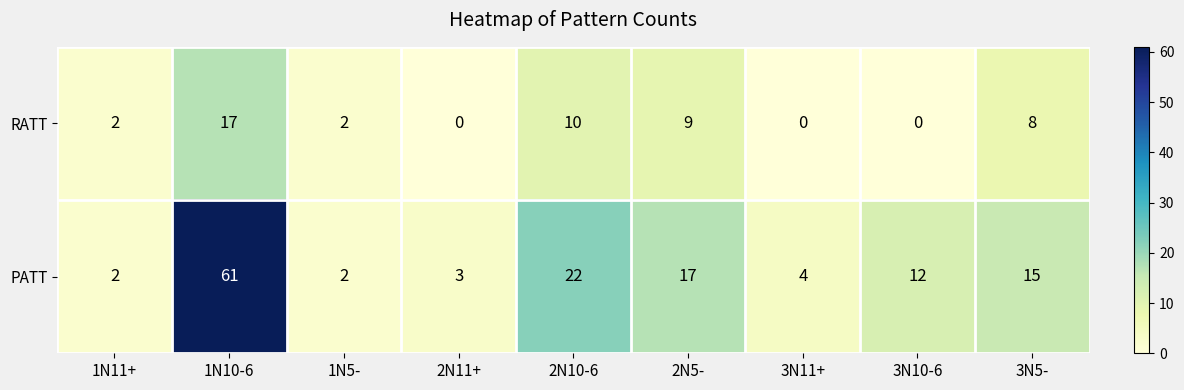

Where does the PATT series first go above 12?

1N10-6